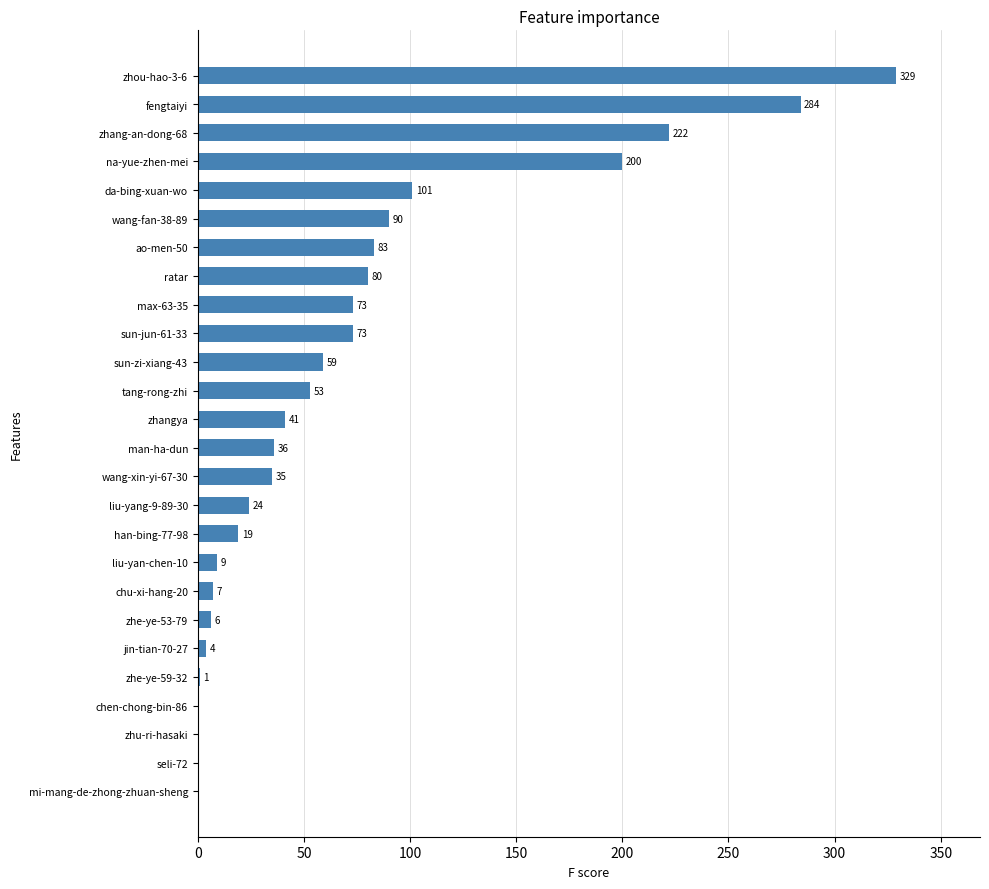

Does the chart contain stacked bars?

No